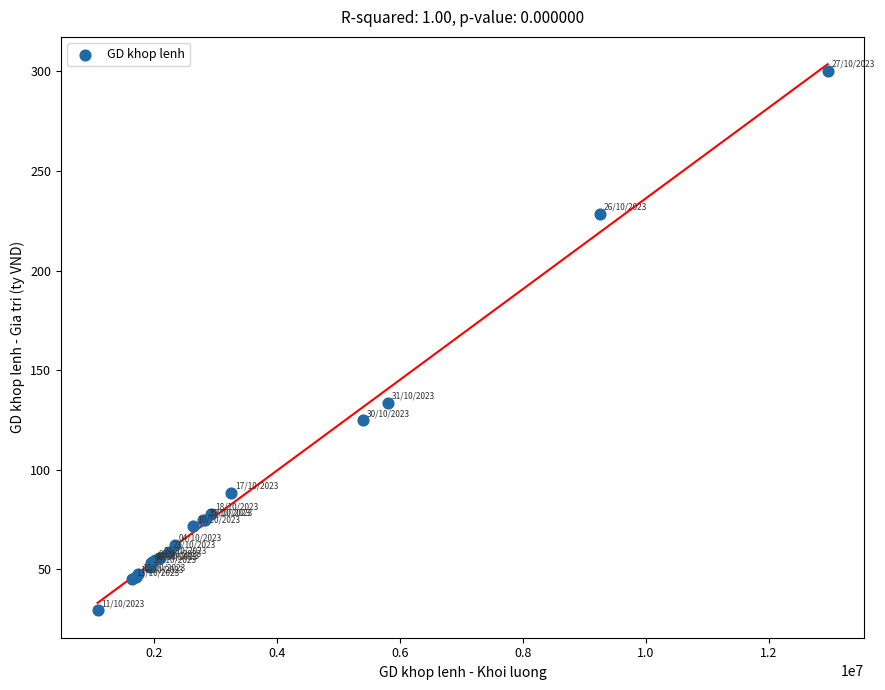

What Y value in the scatter plot is closest to 164?

133.7